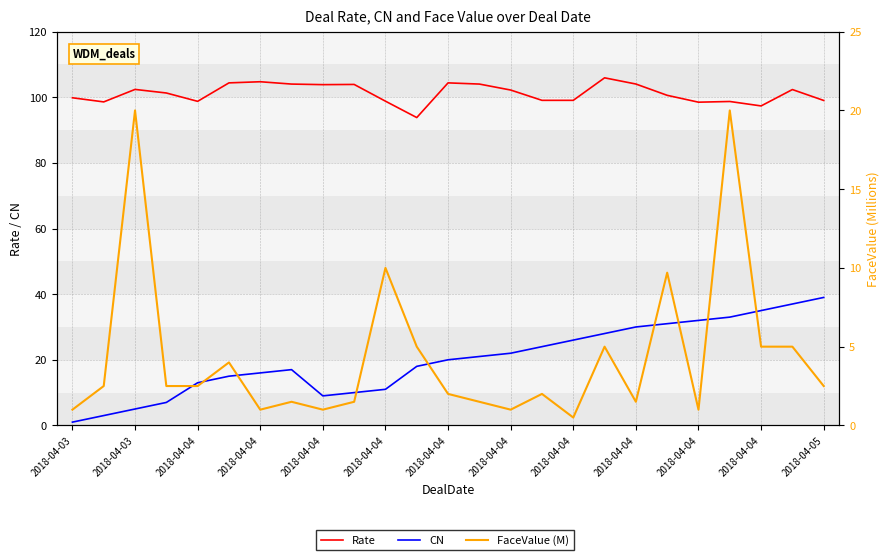

The CN series shows 9.0 at 2018-04-04. True or false?

True